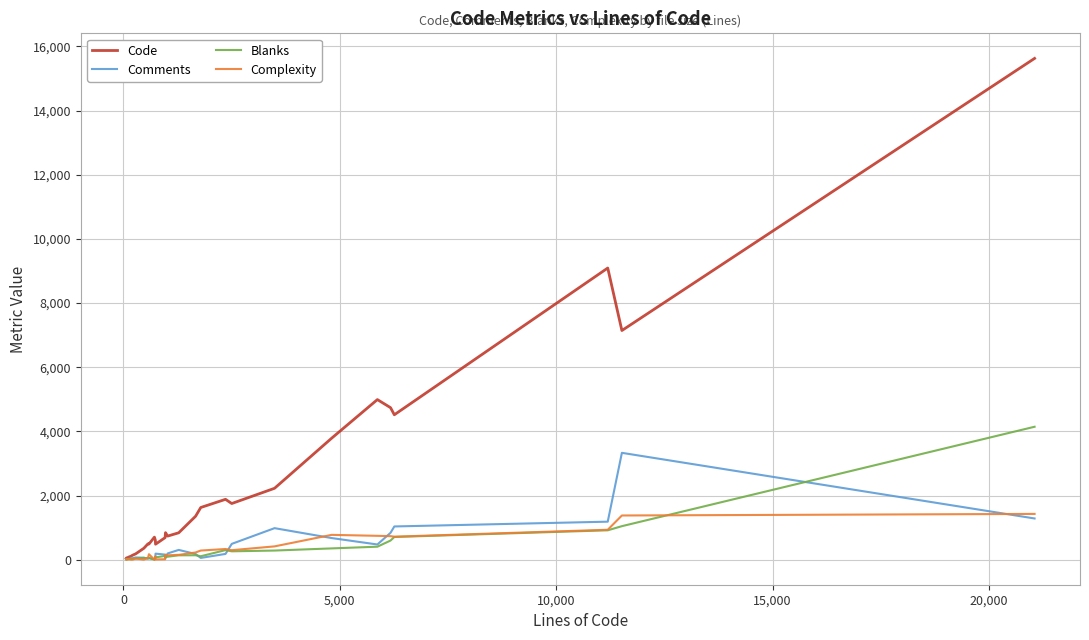

Rank the series by their maximum value, from lowest to highest.

Complexity, Comments, Blanks, Code